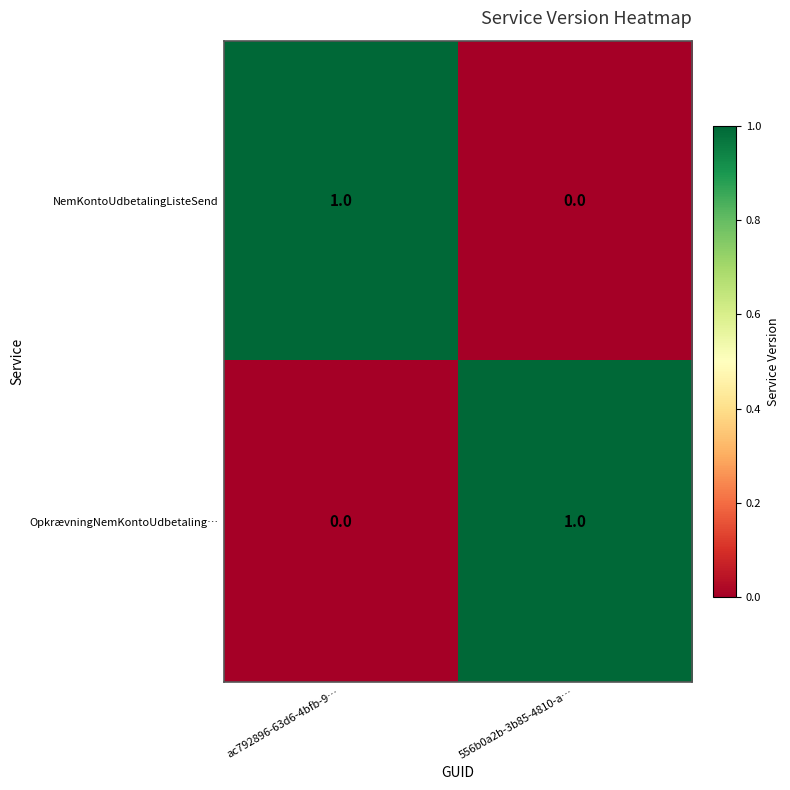

List the labels in order of OpkrævningNemKontoUdbetaling… value, largest first.

556b0a2b-3b85-4810-a…, ac792896-63d6-4bfb-9…